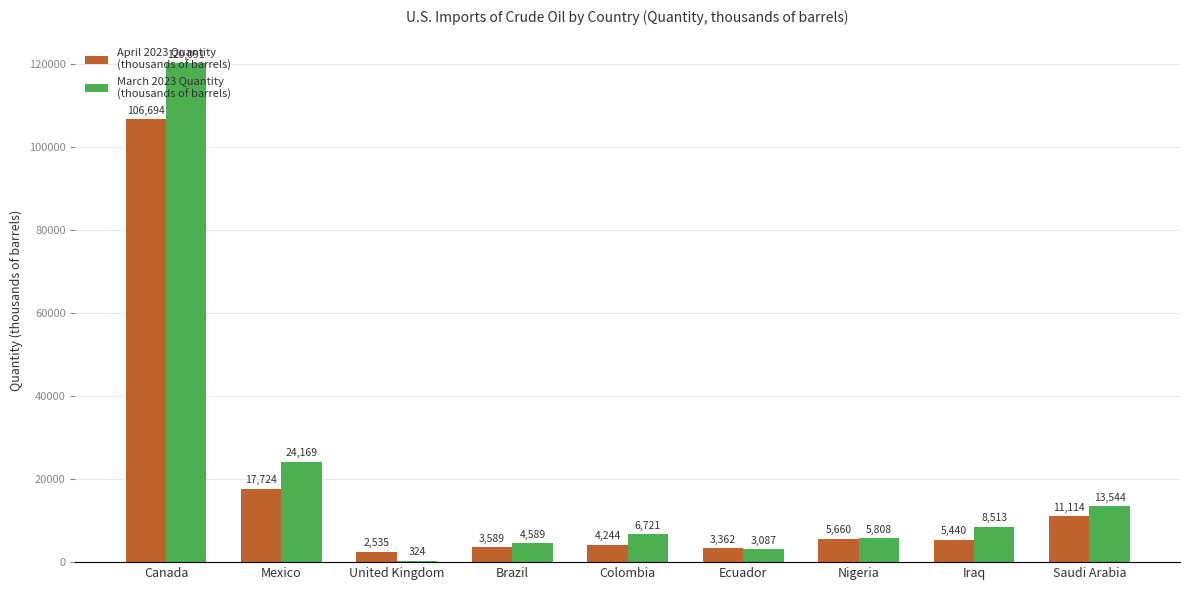

What is the total value across all series at Iraq?

13953